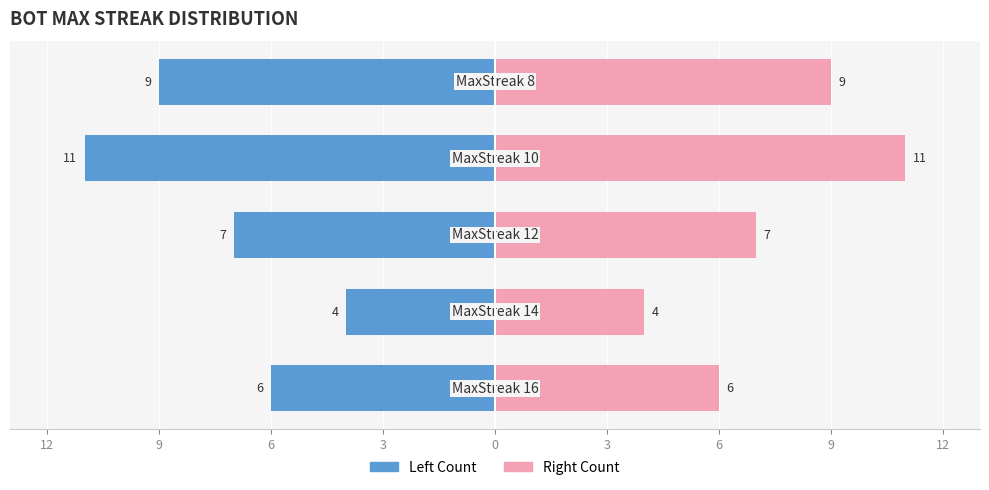

What is the maximum value for Right Count?

11